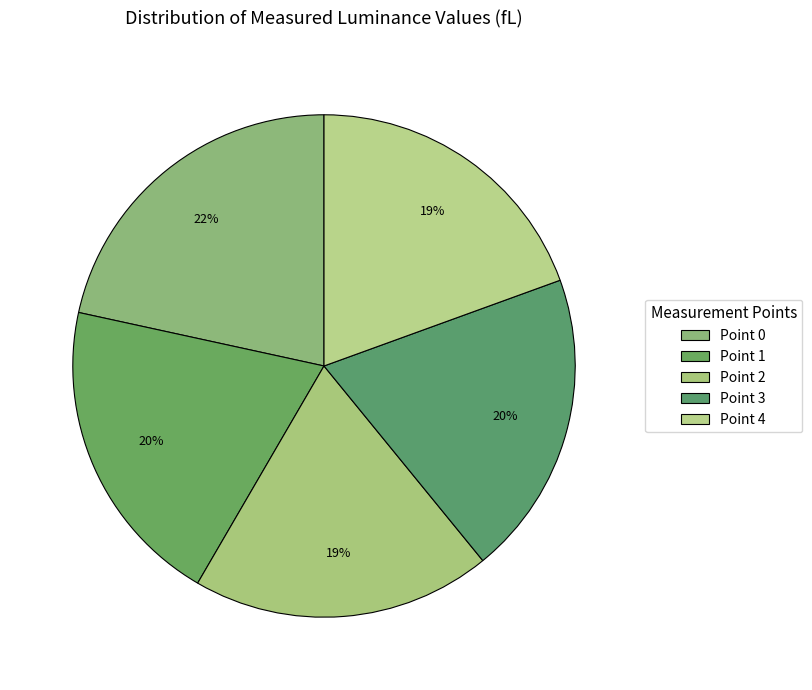

Which has a higher value, Point 0 or Point 3?

Point 0